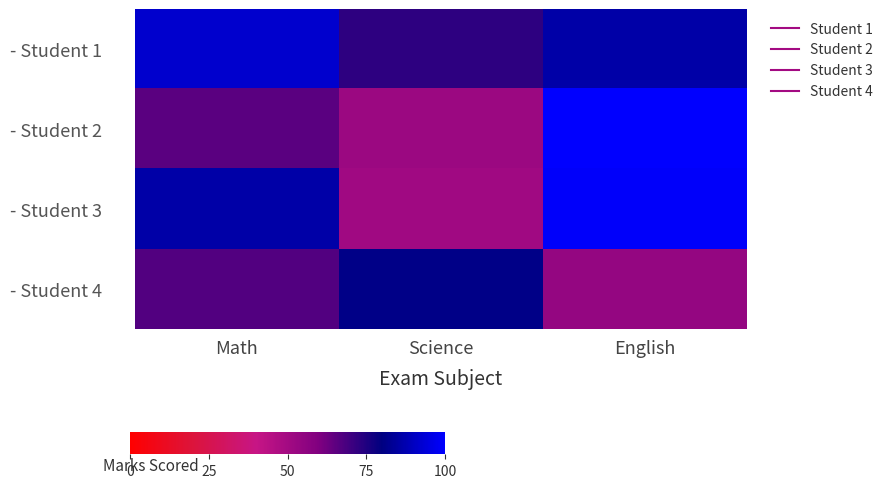

What is the total value across all series at Math?

311